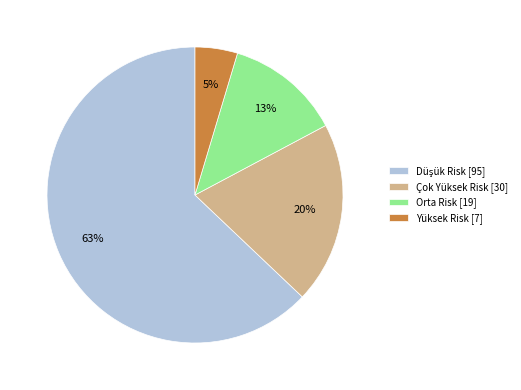

True or false: Orta Risk [19] accounts for 3% of the total.

False